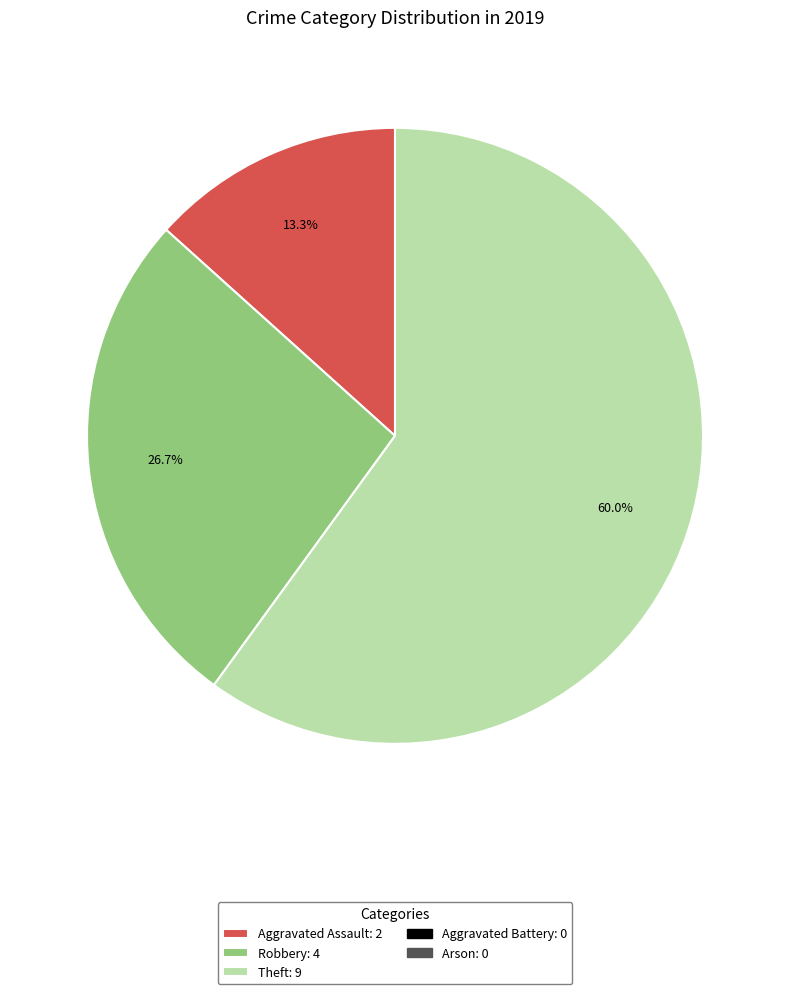

Does any single category account for the majority?

Yes